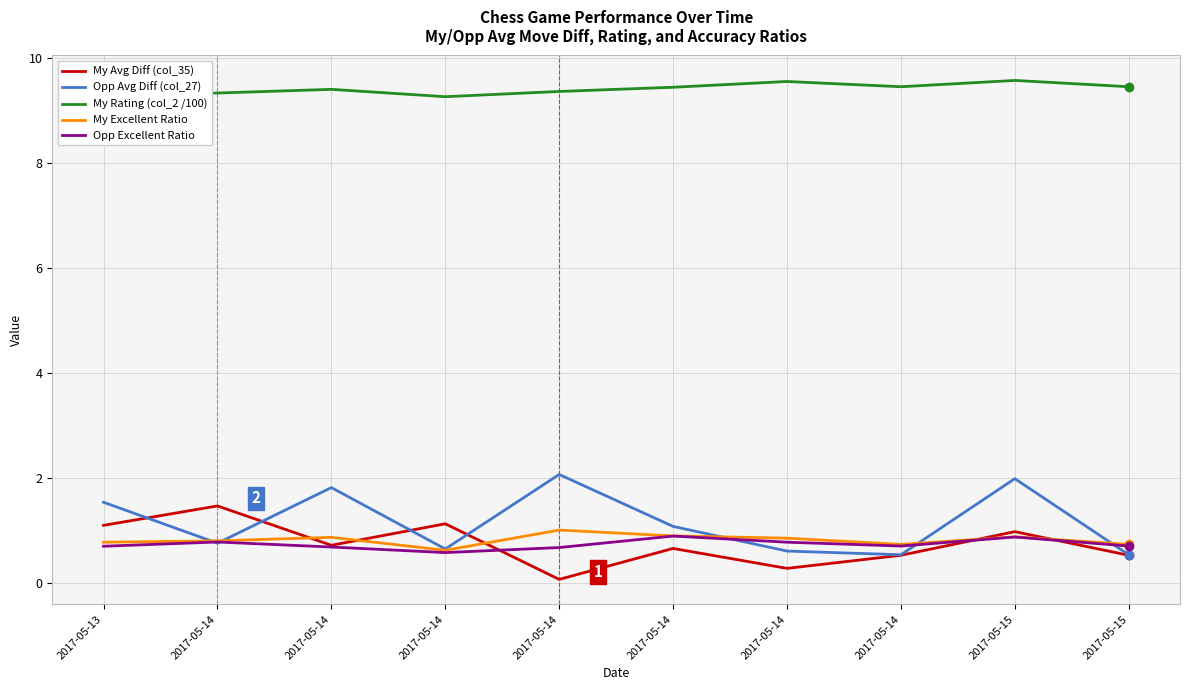

True or false: My Rating (col_2 /100) and My Avg Diff (col_35) cross at least once.

False